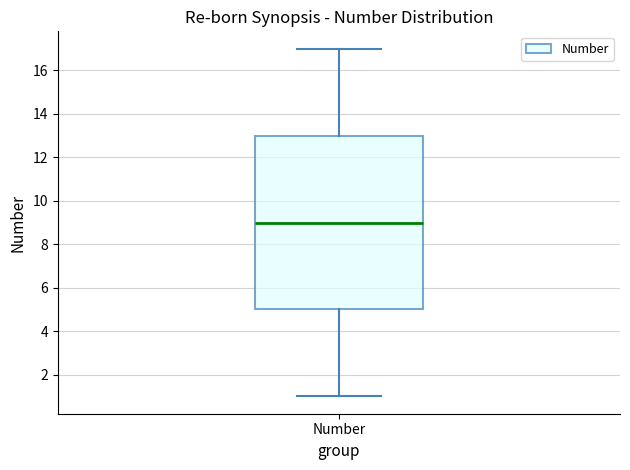

Transcribe this box plot: give where the median line is, the range the box spans, and where the two whiskers end, as read against the y-axis. The values are not printed on the chart, so give them approximately, as read against the axis.

median 9, box 5 to 13, whiskers 1 to 17